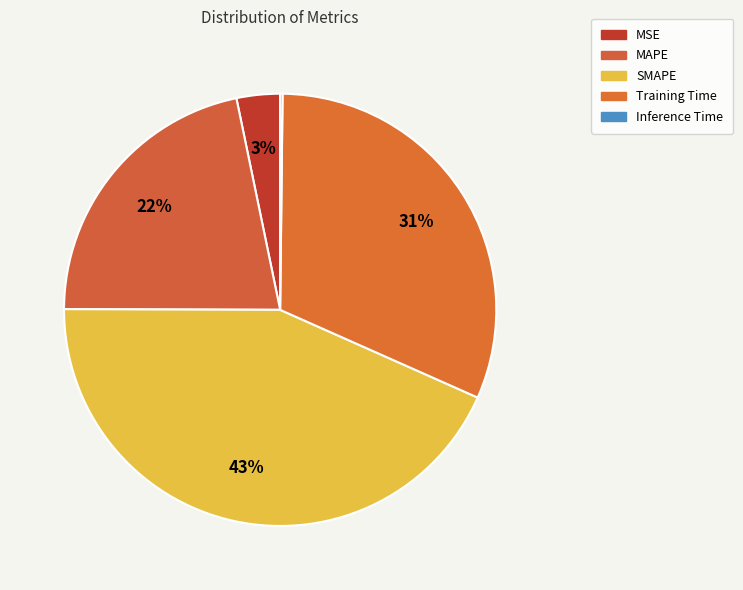

True or false: Training Time accounts for 31% of the total.

True